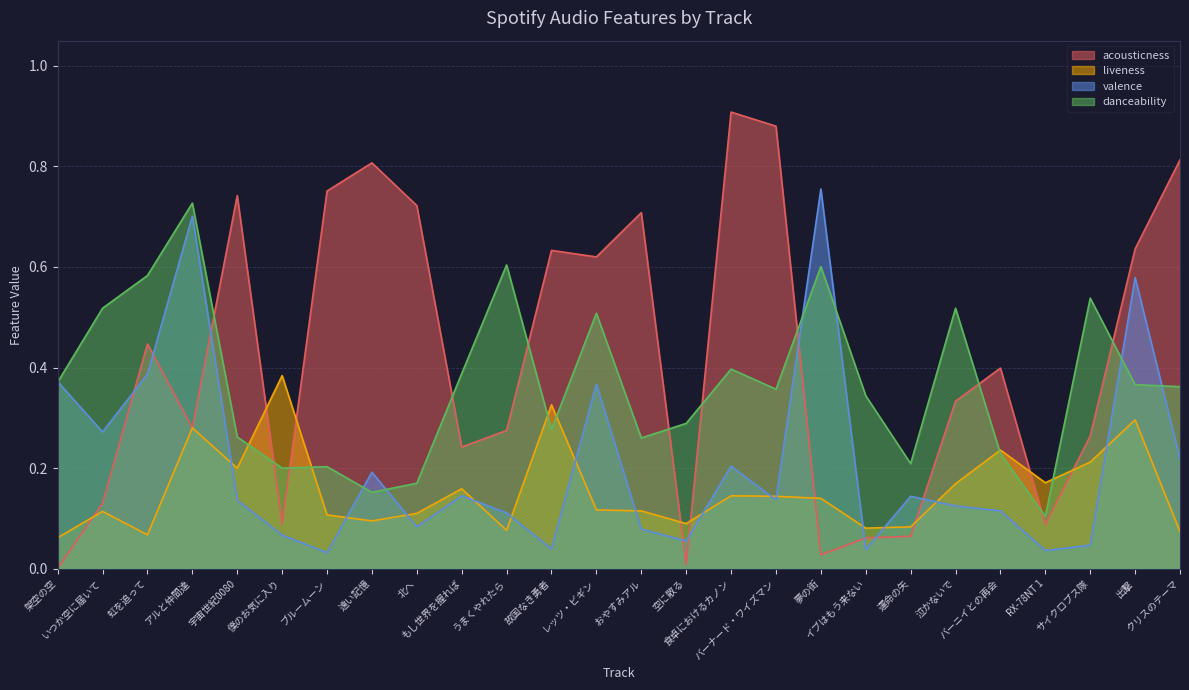

Reading left to right, what are all the values shown in this chart?

acousticness: 架空の空=0.0	いつか空に届いて=0.1	虹を追って=0.4	アルと仲間達=0.3	宇宙世紀0080=0.7	僕のお気に入り=0.1	ブルームーン=0.8	遠い記憶=0.8	北へ=0.7	もし世界を握れば=0.2	うまくやれたら=0.3	故国なき勇者=0.6	レッツ・ビギン=0.6	おやすみアル=0.7	空に散る=0.0	食卓におけるカノン=0.9	バーナード・ワイズマン=0.9	夢の街=0.0	イブはもう来ない=0.1	運命の矢=0.1	泣かないで=0.3	バーニイとの再会=0.4	RX-78NT 1=0.1	サイクロプス隊=0.3	出撃=0.6	クリスのテーマ=0.8
liveness: 架空の空=0.1	いつか空に届いて=0.1	虹を追って=0.1	アルと仲間達=0.3	宇宙世紀0080=0.2	僕のお気に入り=0.4	ブルームーン=0.1	遠い記憶=0.1	北へ=0.1	もし世界を握れば=0.2	うまくやれたら=0.1	故国なき勇者=0.3	レッツ・ビギン=0.1	おやすみアル=0.1	空に散る=0.1	食卓におけるカノン=0.1	バーナード・ワイズマン=0.1	夢の街=0.1	イブはもう来ない=0.1	運命の矢=0.1	泣かないで=0.2	バーニイとの再会=0.2	RX-78NT 1=0.2	サイクロプス隊=0.2	出撃=0.3	クリスのテーマ=0.1
valence: 架空の空=0.4	いつか空に届いて=0.3	虹を追って=0.4	アルと仲間達=0.7	宇宙世紀0080=0.1	僕のお気に入り=0.1	ブルームーン=0.0	遠い記憶=0.2	北へ=0.1	もし世界を握れば=0.1	うまくやれたら=0.1	故国なき勇者=0.0	レッツ・ビギン=0.4	おやすみアル=0.1	空に散る=0.1	食卓におけるカノン=0.2	バーナード・ワイズマン=0.1	夢の街=0.8	イブはもう来ない=0.0	運命の矢=0.1	泣かないで=0.1	バーニイとの再会=0.1	RX-78NT 1=0.0	サイクロプス隊=0.0	出撃=0.6	クリスのテーマ=0.2
danceability: 架空の空=0.4	いつか空に届いて=0.5	虹を追って=0.6	アルと仲間達=0.7	宇宙世紀0080=0.3	僕のお気に入り=0.2	ブルームーン=0.2	遠い記憶=0.2	北へ=0.2	もし世界を握れば=0.4	うまくやれたら=0.6	故国なき勇者=0.3	レッツ・ビギン=0.5	おやすみアル=0.3	空に散る=0.3	食卓におけるカノン=0.4	バーナード・ワイズマン=0.4	夢の街=0.6	イブはもう来ない=0.3	運命の矢=0.2	泣かないで=0.5	バーニイとの再会=0.2	RX-78NT 1=0.1	サイクロプス隊=0.5	出撃=0.4	クリスのテーマ=0.4